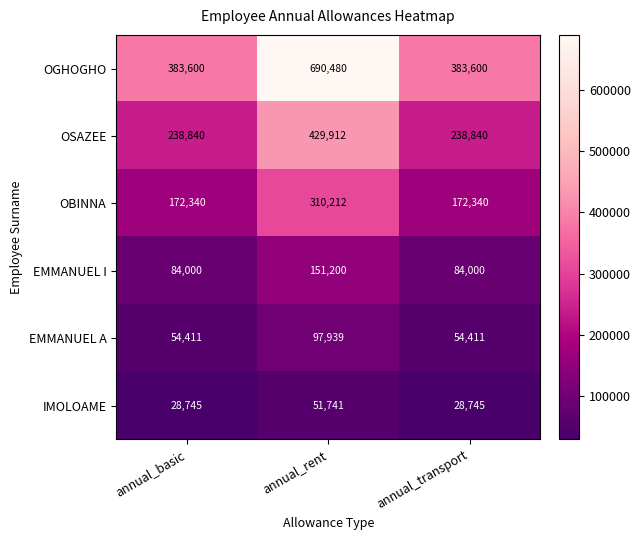

Between annual_basic and annual_rent, which series saw the biggest shift?

OGHOGHO